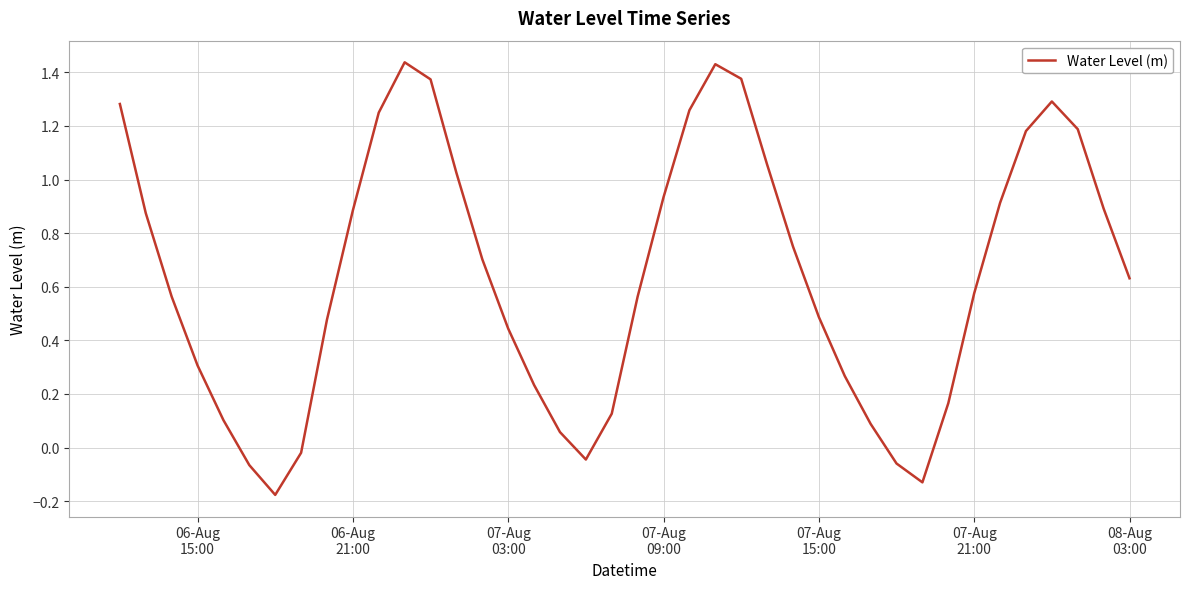

What is the difference between the maximum and minimum values?

1.6